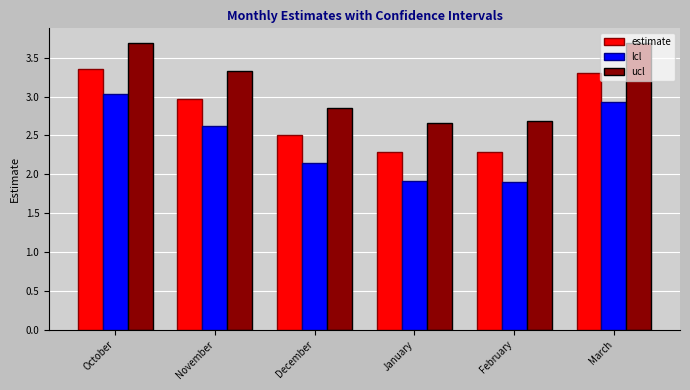

What is the average value of the estimate series?

2.8